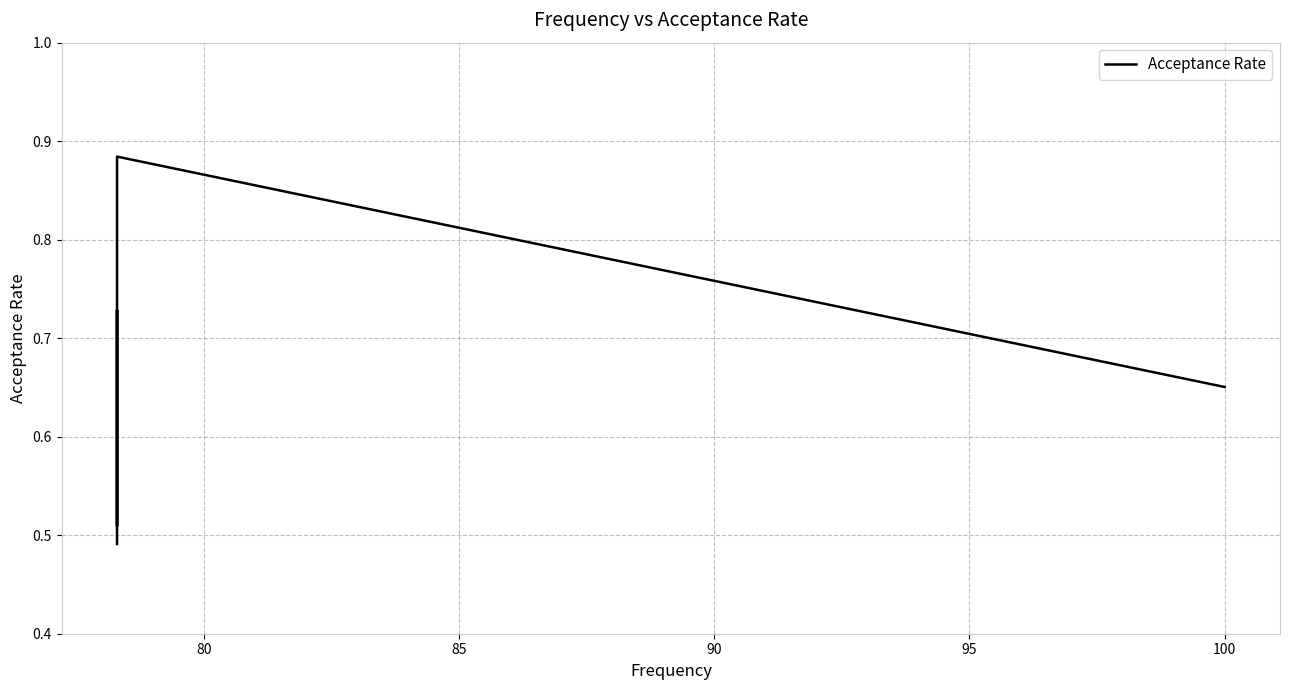

How many lines are shown in the chart?

1